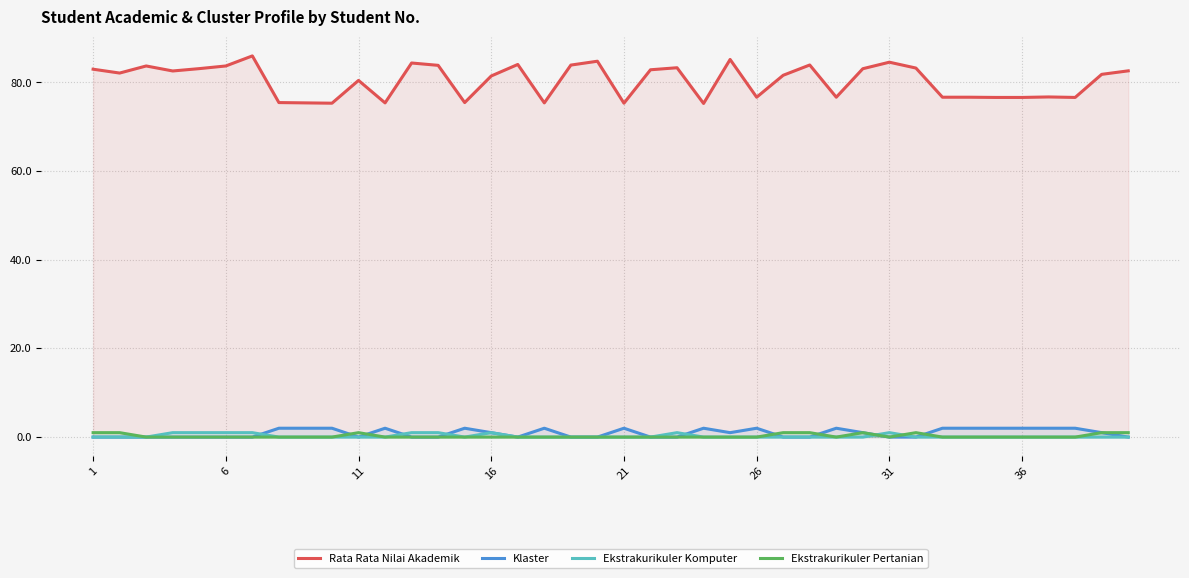

Which series has the largest range (max minus min)?

Rata Rata Nilai Akademik